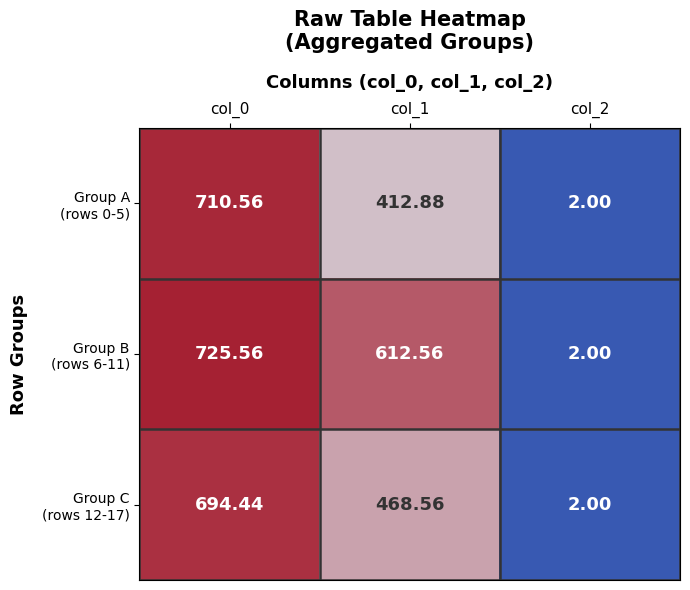

What is the difference between the highest and lowest values at col_1?

199.7